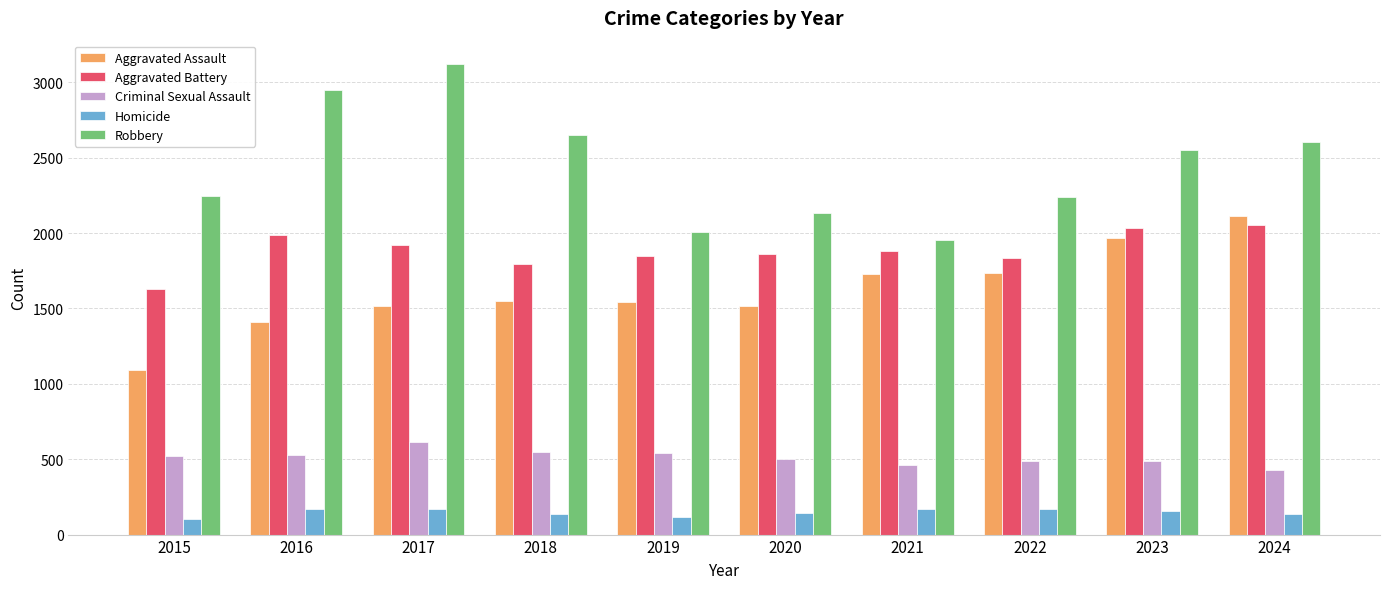

The value of Aggravated Assault at 2020 is 1513. True or false?

True